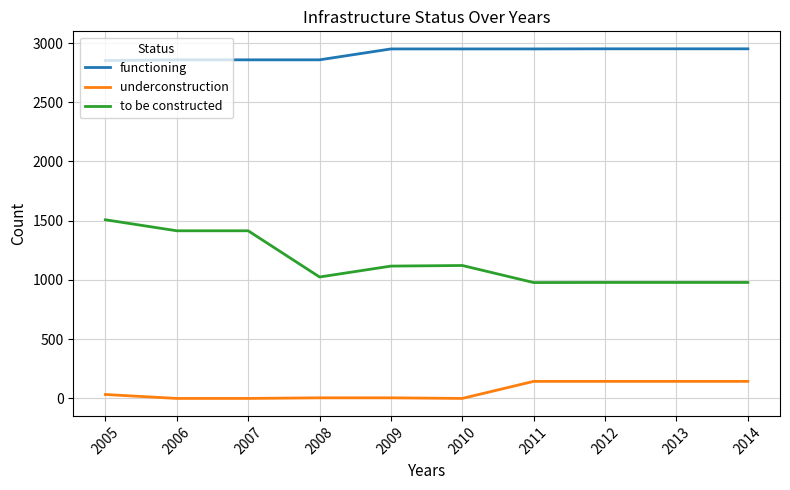

What is the spread (max minus min) of values at 2014?

2807